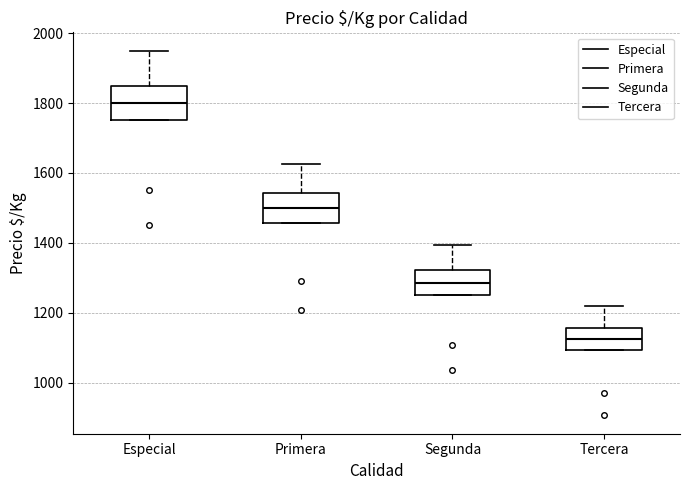

Where is the lower edge of the box for Tercera on the y-axis? The values are not printed on the chart, so give them approximately, as read against the axis.

1100